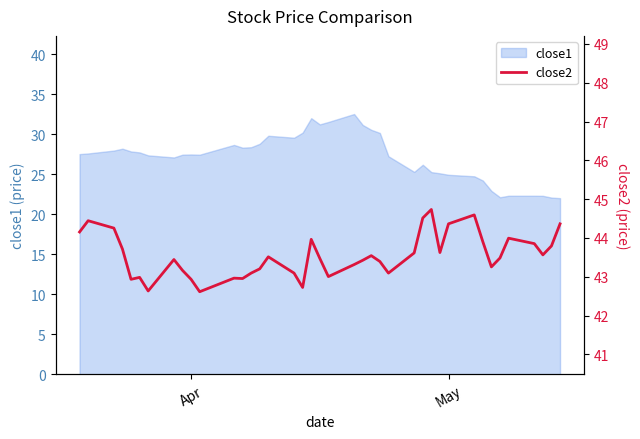

What is the lowest value of the close1 series?

22.0